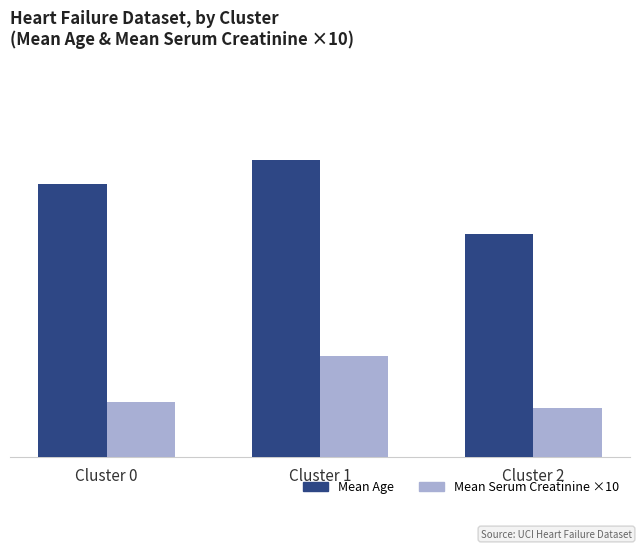

List the labels in order of Mean Age value, largest first.

Cluster 1, Cluster 0, Cluster 2